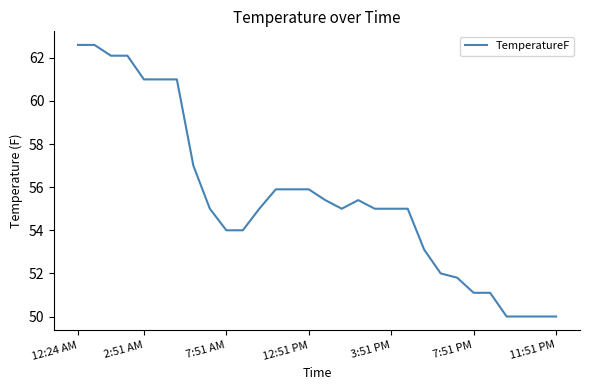

Does the chart display data point markers on the line(s)?

No